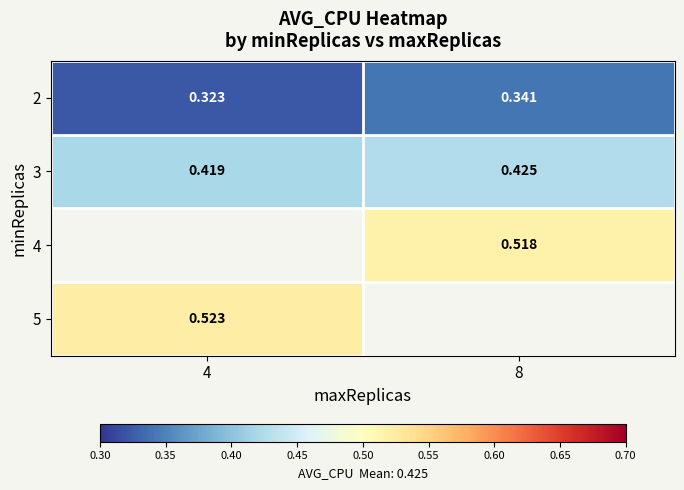

Between 4 and 8, which is larger?

8